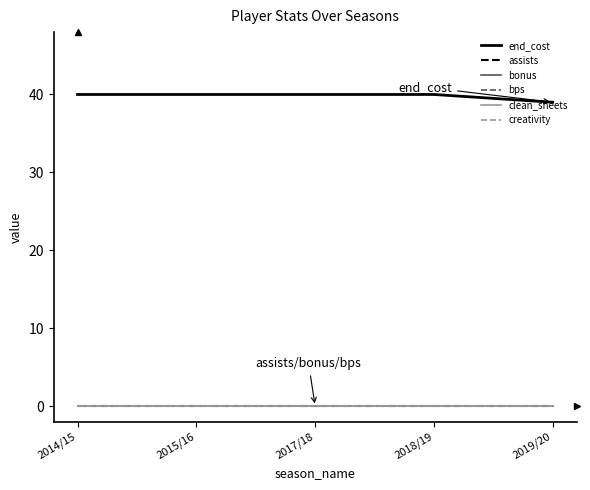

What position from the left is 2017/18?

3